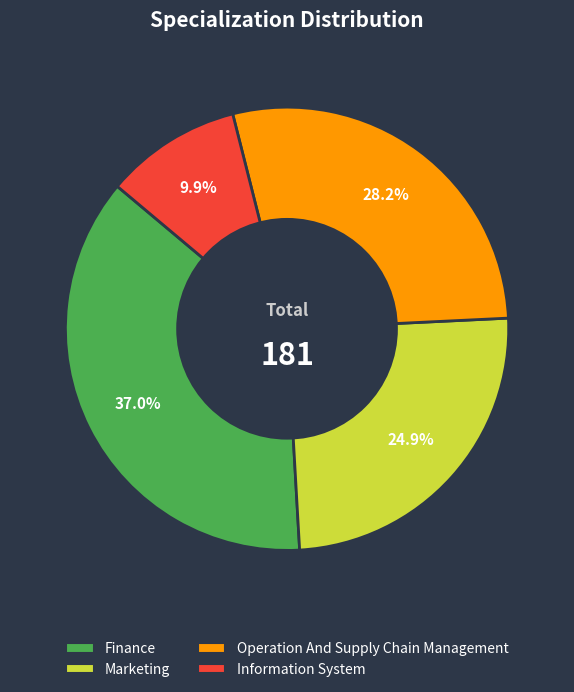

Is the sum of Operation And Supply Chain Management and Finance greater than half?

Yes